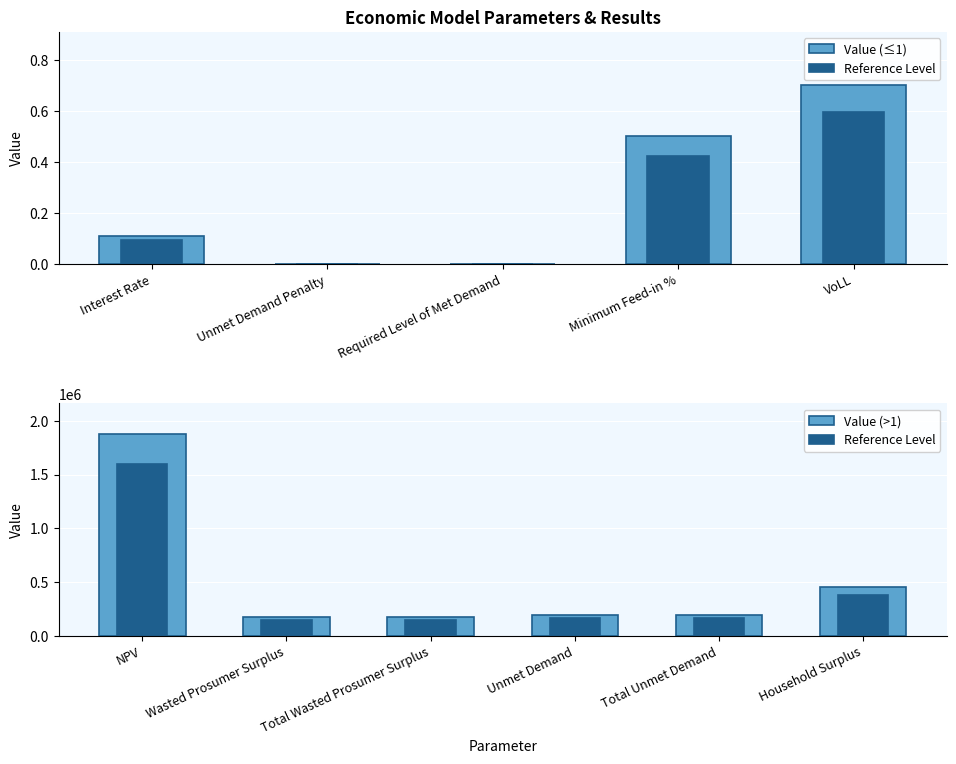

List the labels in order of value, largest first.

NPV, Household Surplus, Unmet Demand, Total Unmet Demand, Wasted Prosumer Surplus, Total Wasted Prosumer Surplus, VoLL, Minimum Feed-in %, Interest Rate, Unmet Demand Penalty, Required Level of Met Demand